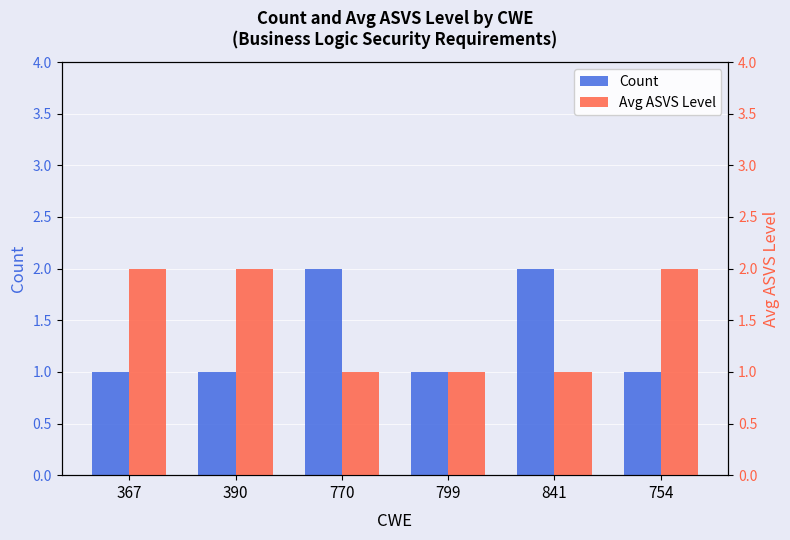

At 770, list the series in order from largest to smallest.

Count, Avg ASVS Level